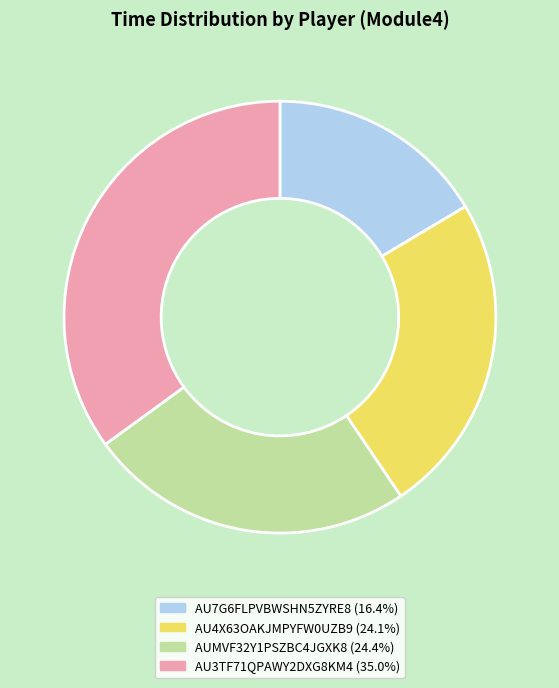

Which slice is the largest?

AU3TF71QPAWY2DXG8KM4